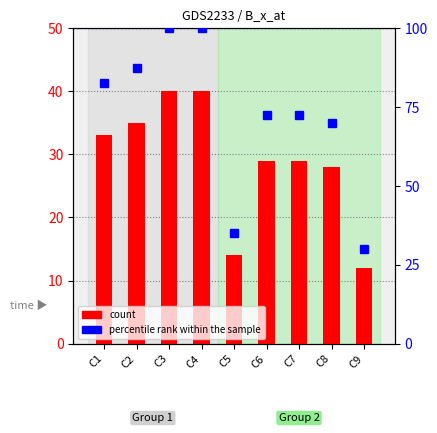

Reading left to right, what are all the values shown in this chart?

count: C1=33.0	C2=35.0	C3=40.0	C4=40.0	C5=14.0	C6=29.0	C7=29.0	C8=28.0	C9=12.0
percentile rank within the sample: C1=82.5	C2=87.5	C3=100.0	C4=100.0	C5=35.0	C6=72.5	C7=72.5	C8=70.0	C9=30.0